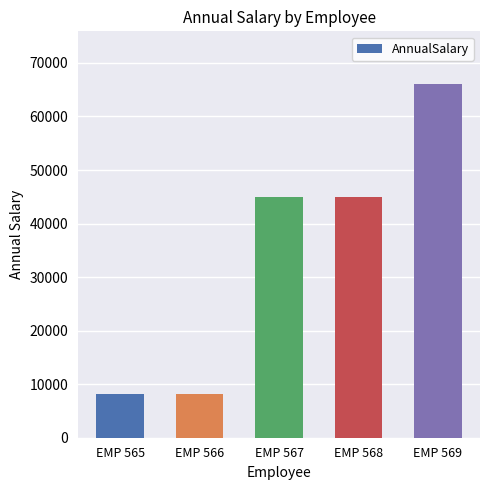

What is the greatest value displayed?

66000.0